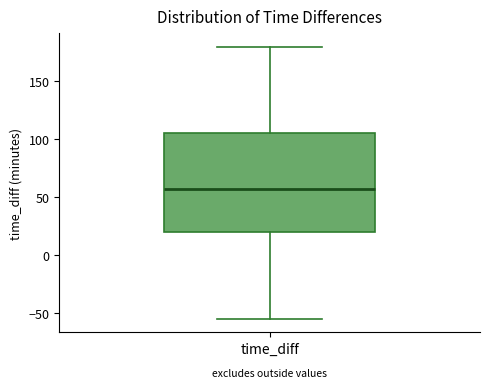

Where is the lower edge of the box for time_diff on the y-axis? The values are not printed on the chart, so give them approximately, as read against the axis.

20